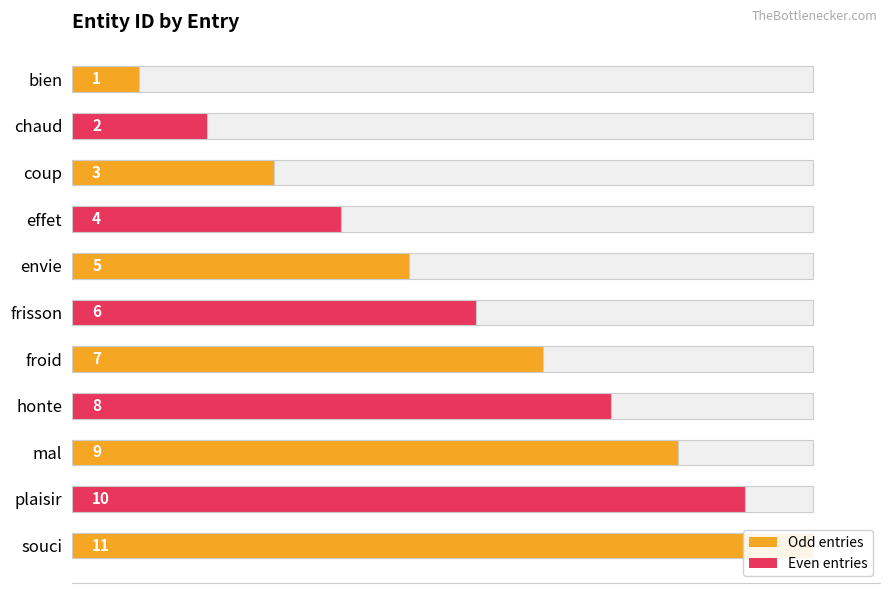

Are the bars horizontal?

Yes